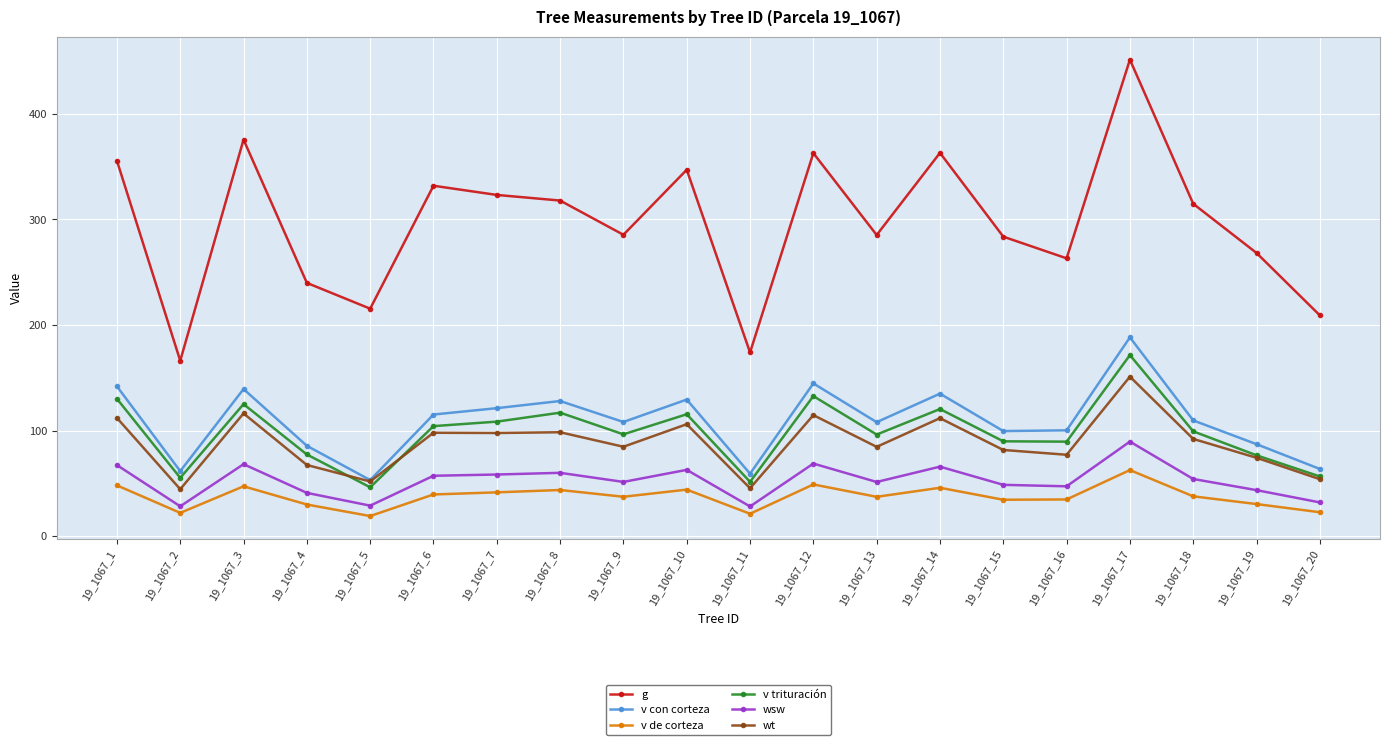

Is this an area chart (filled region under the line)?

No